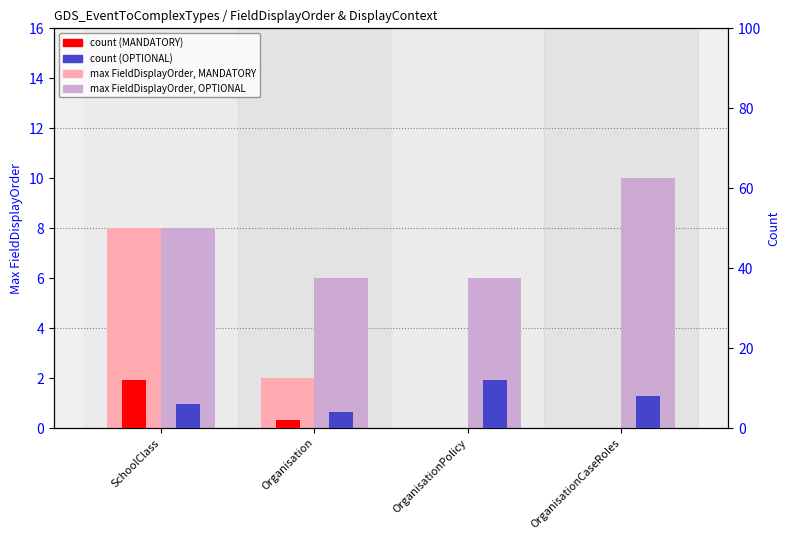

Reading left to right, extract all data points from this chart.

max FieldDisplayOrder (MANDATORY): SchoolClass=8	Organisation=2	OrganisationPolicy=0	OrganisationCaseRoles=0
max FieldDisplayOrder (OPTIONAL): SchoolClass=8	Organisation=6	OrganisationPolicy=6	OrganisationCaseRoles=10
count (MANDATORY): SchoolClass=12	Organisation=2	OrganisationPolicy=0	OrganisationCaseRoles=0
count (OPTIONAL): SchoolClass=6	Organisation=4	OrganisationPolicy=12	OrganisationCaseRoles=8